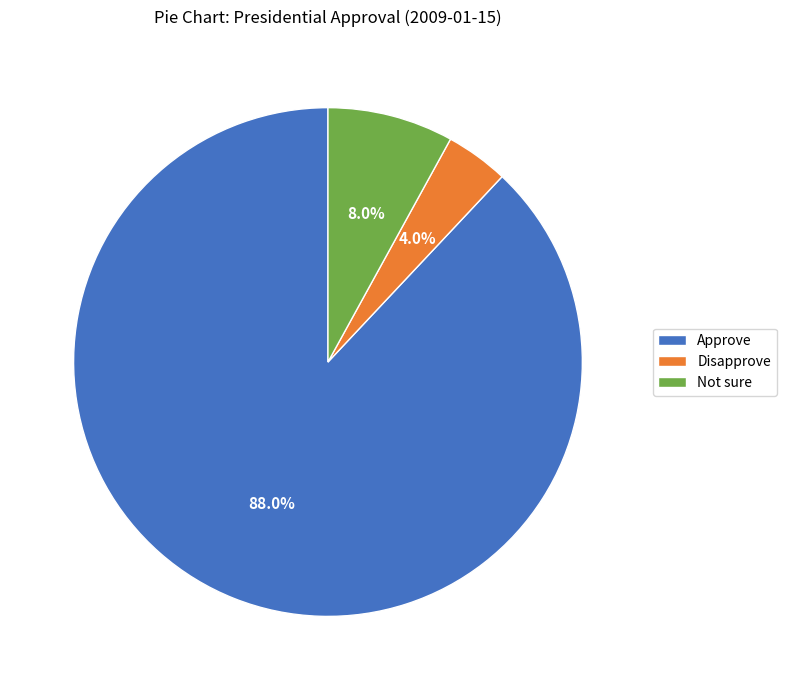

To the nearest percent, what is the combined percentage of Not sure and Approve?

96%